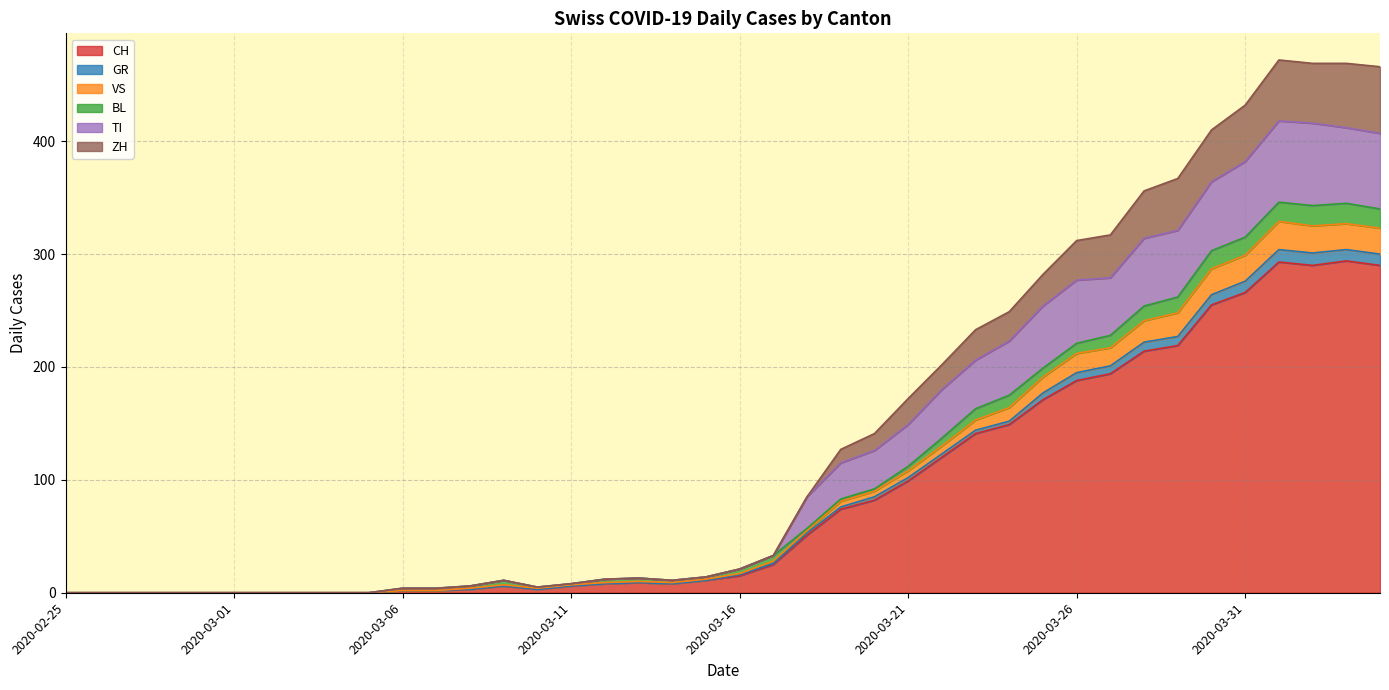

Is it true that CH equals 99 at 2020-03-21?

True